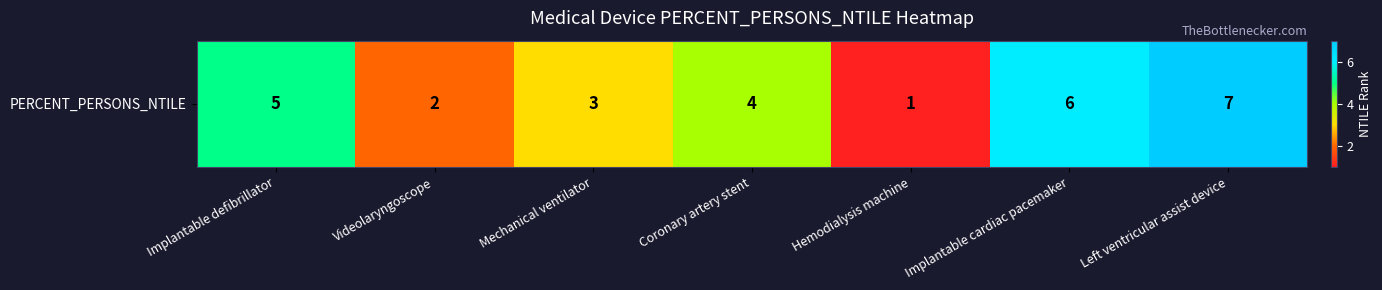

List the labels in order of value, smallest first.

Hemodialysis machine, Videolaryngoscope, Mechanical ventilator, Coronary artery stent, Implantable defibrillator, Implantable cardiac pacemaker, Left ventricular assist device